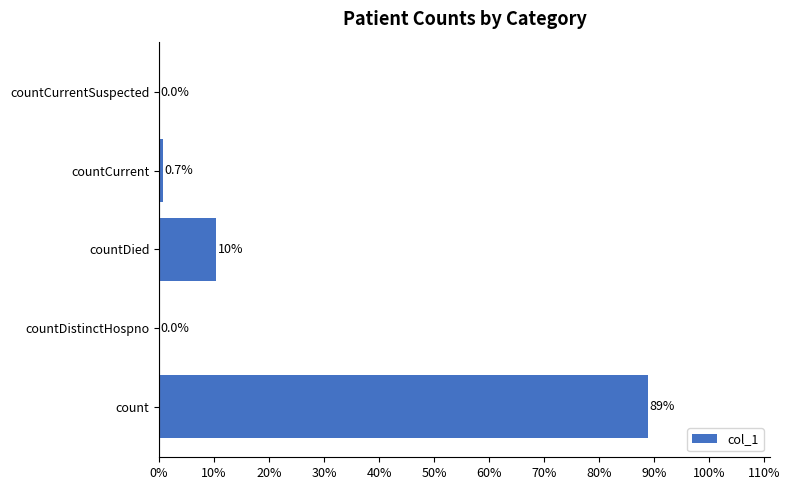

What is the sum of the values at countDistinctHospno and count?

88.9